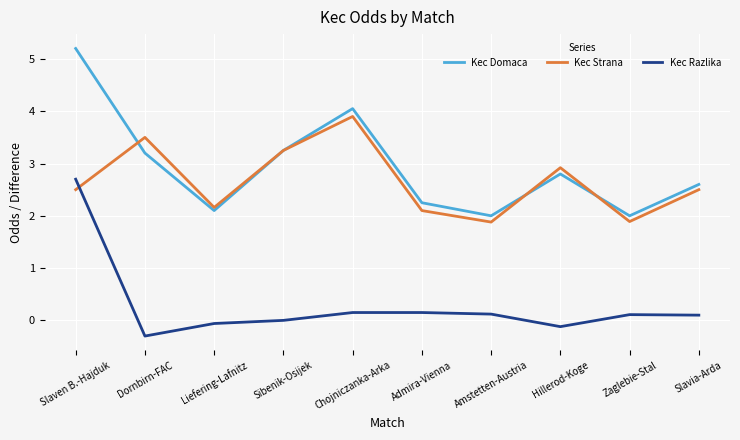

Which series changed the most between Slaven B.-Hajduk and Chojniczanka-Arka?

Kec Razlika